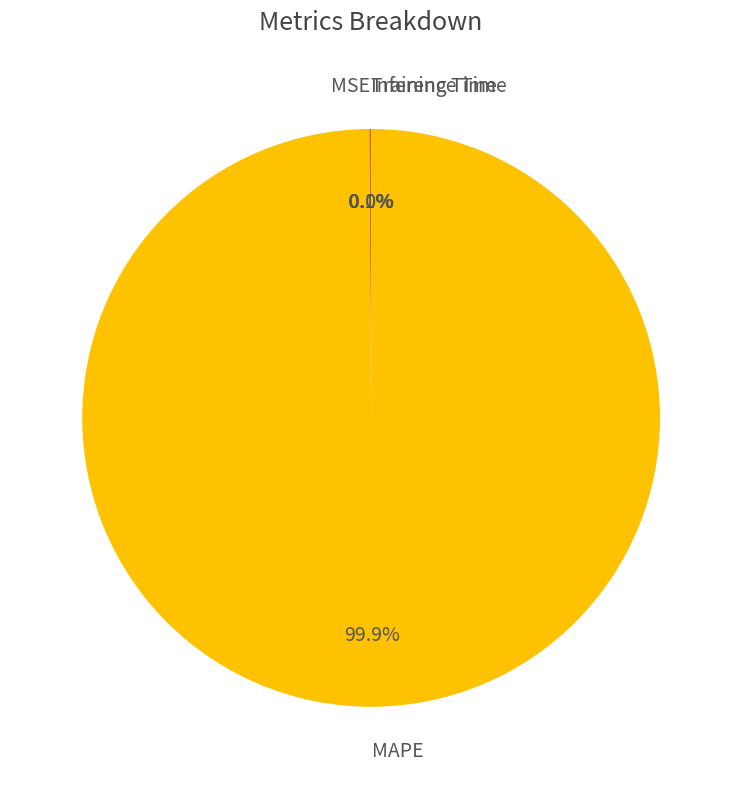

What is the majority slice?

MAPE